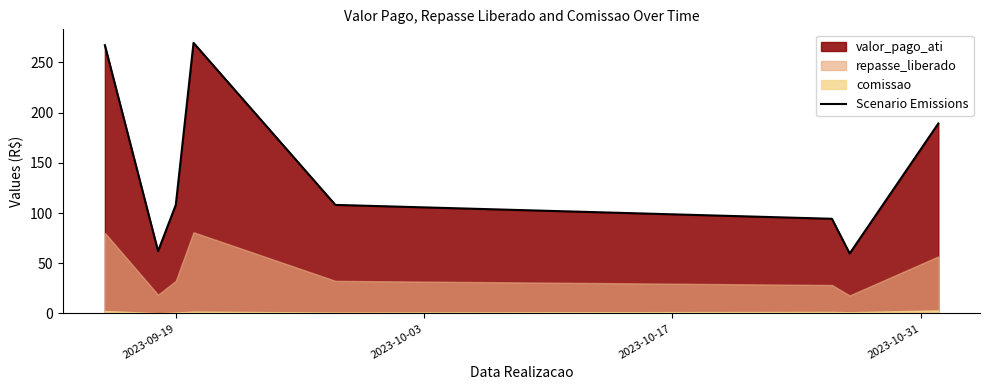

How many points are higher than both their immediate neighbors (excluding endpoints)?

1